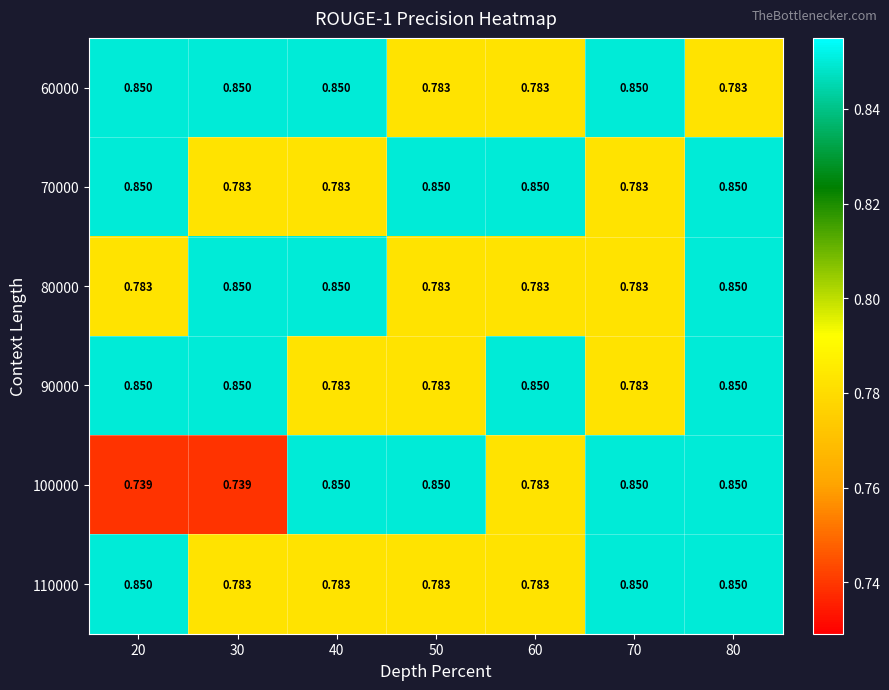

Is the value of 90000 at 60 greater than the value of 100000 at 20?

Yes